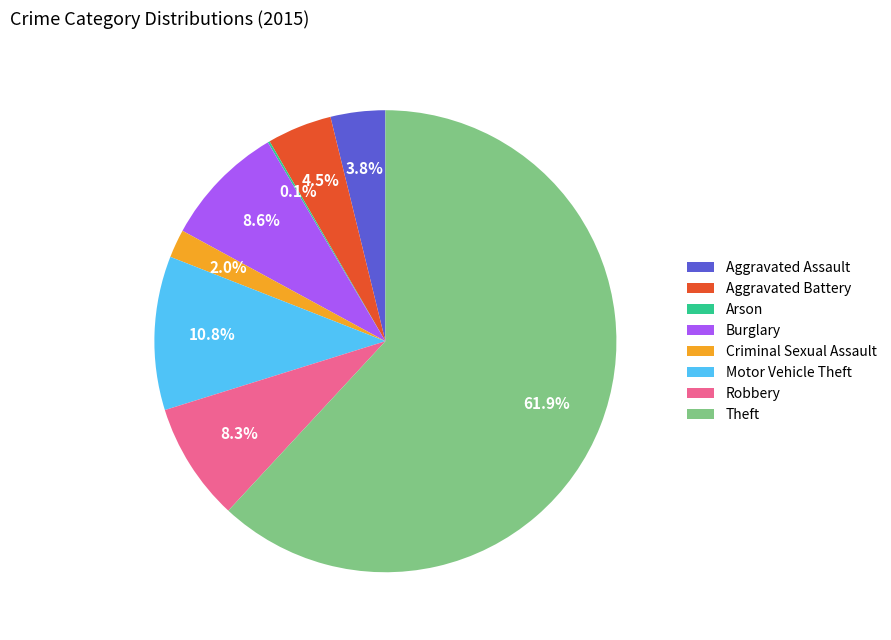

To the nearest percent, what is the difference between the Robbery and Motor Vehicle Theft slice percentages?

2%